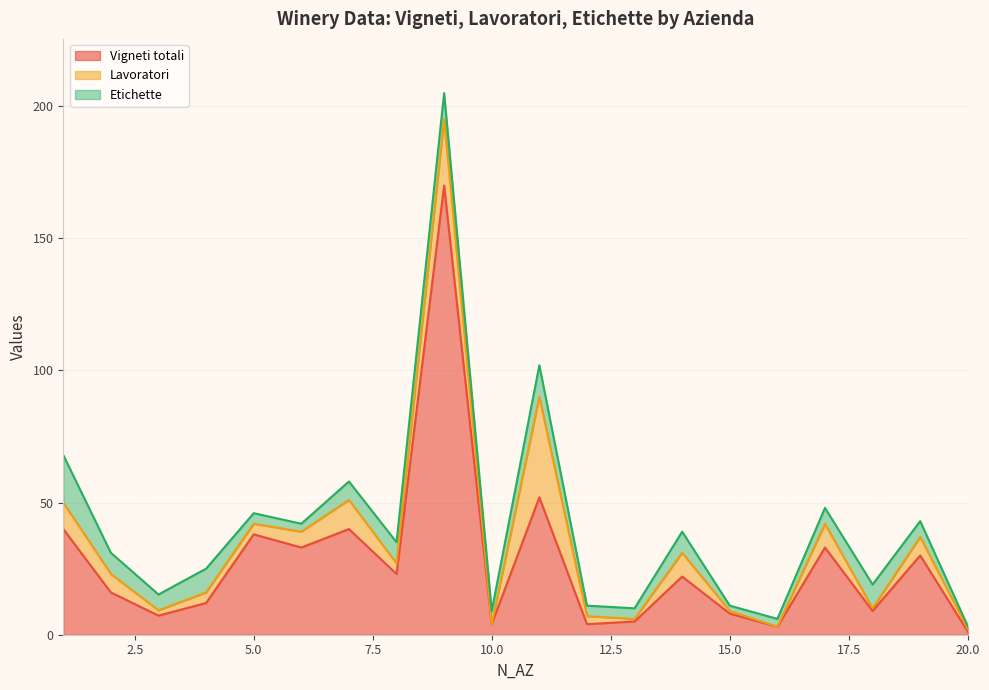

The value of Etichette at 2 is 8.0. True or false?

True